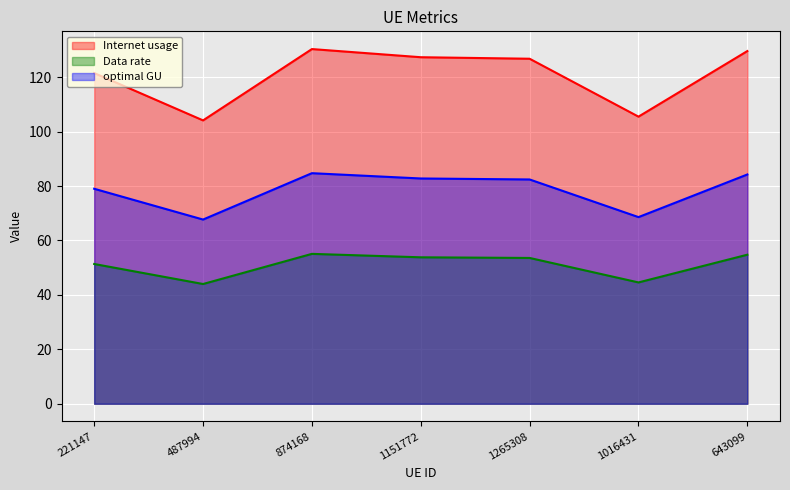

What is the maximum value for Internet usage?

130.3